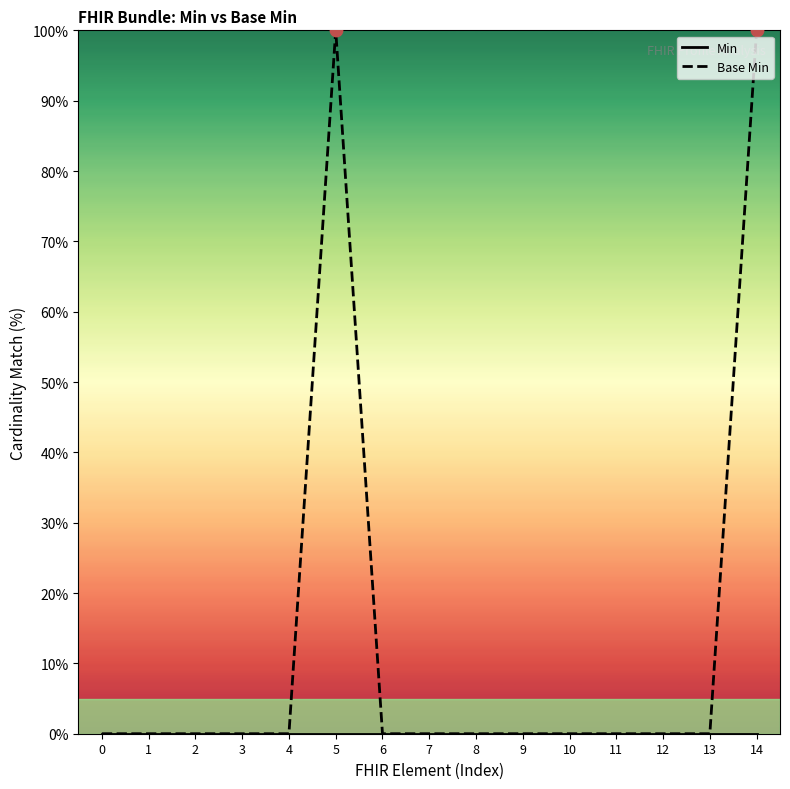

Which series reaches the minimum Y coordinate?

Min